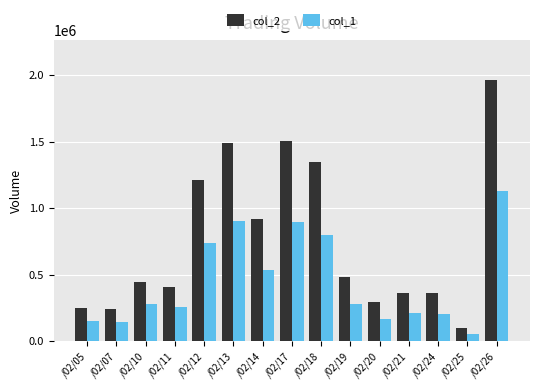

Which series has the widest spread of values?

col_2